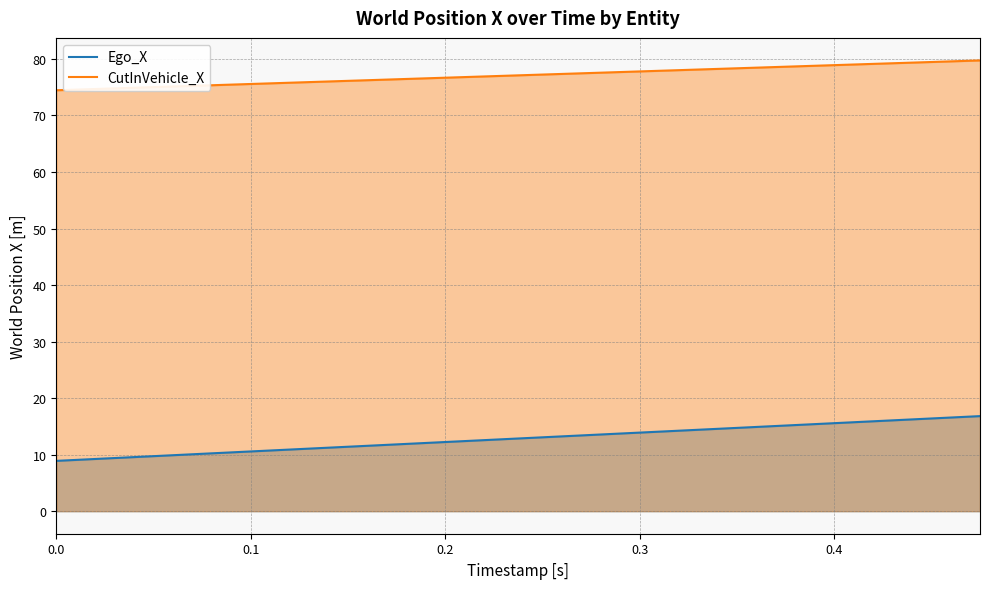

What is the average value of the Ego_X series?

12.9